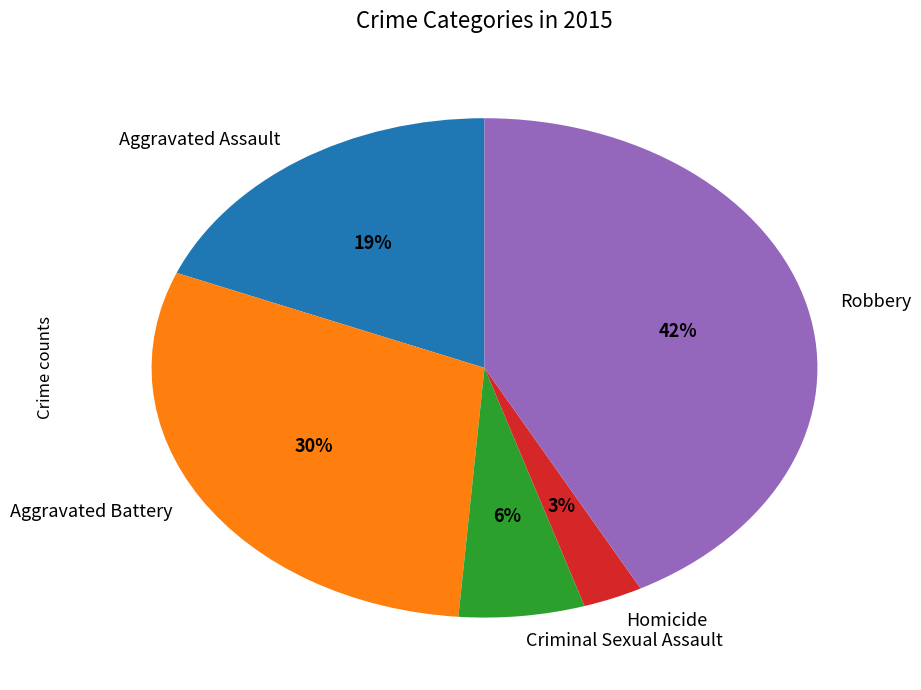

What is the smallest slice in the pie chart?

Homicide